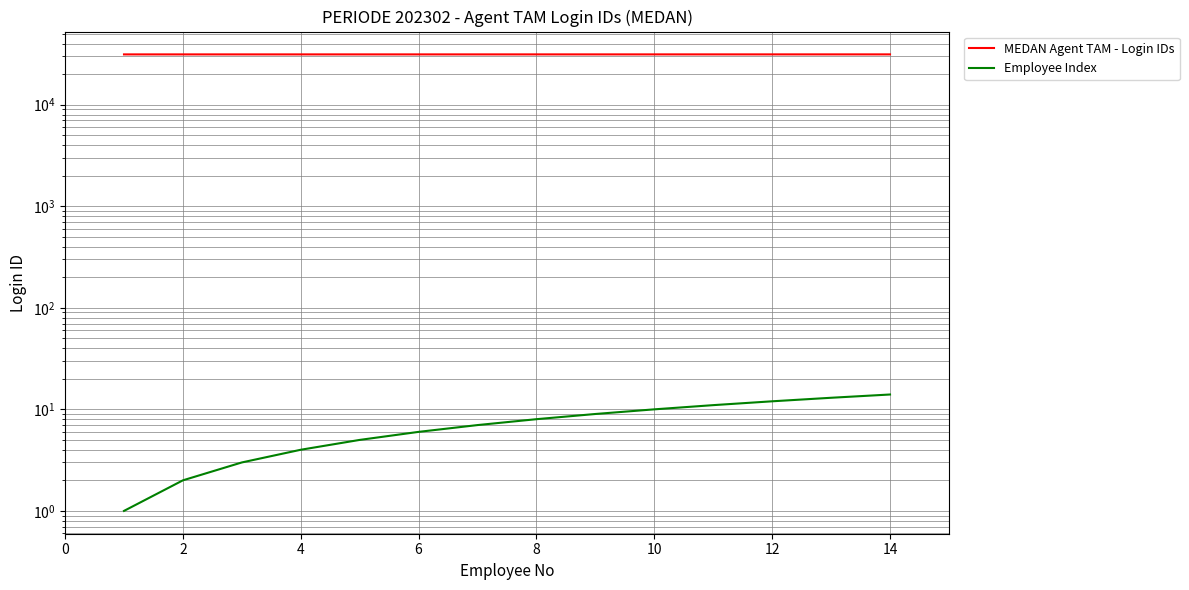

What is the average value of the Employee Index series?

8